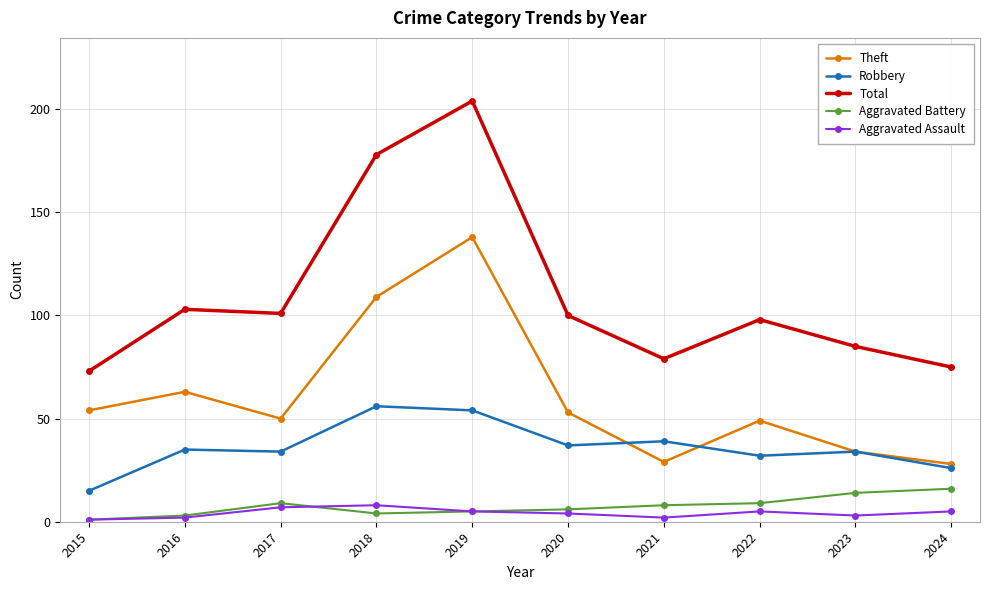

Does the chart have visible grid lines?

Yes